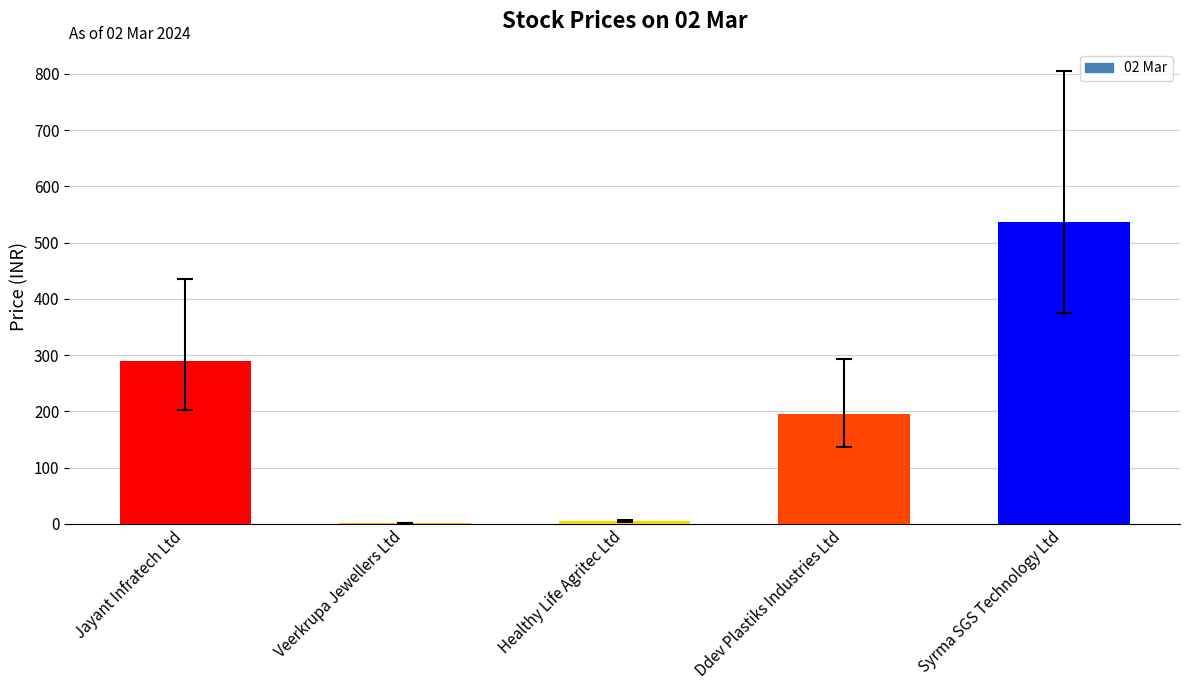

Approximately how many times larger is the value at Jayant Infratech Ltd compared to Syrma SGS Technology Ltd?

0.5